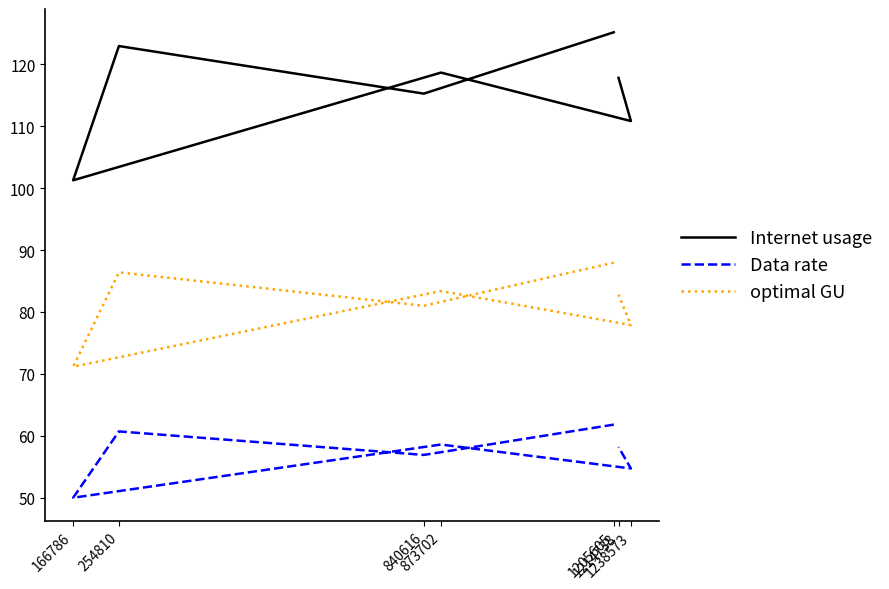

Which has a higher value, 840616 or 1214738?

1214738